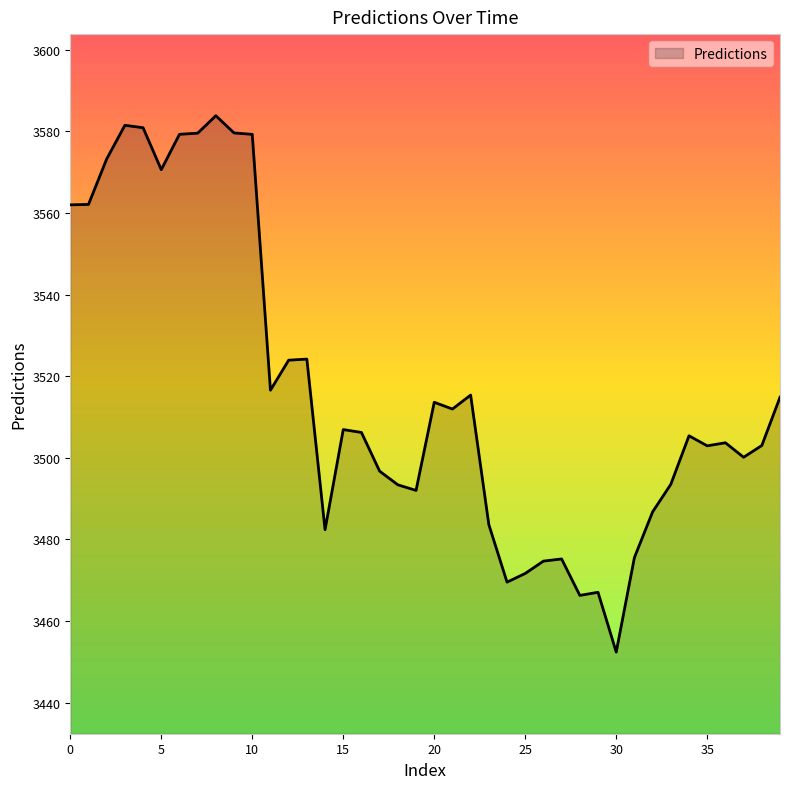

What is the greatest value displayed?

3583.8